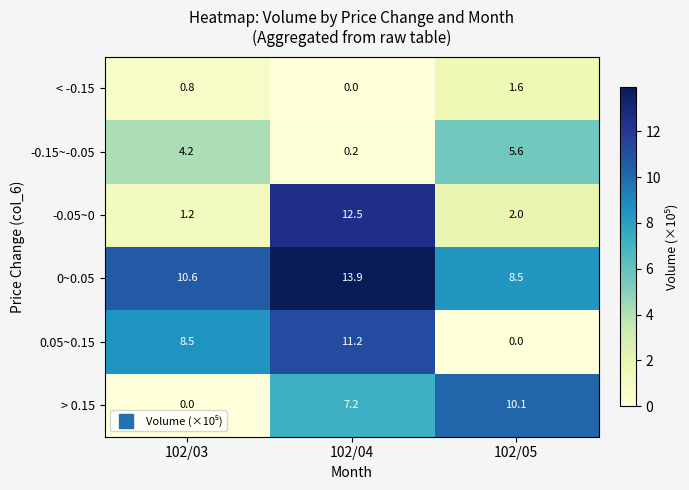

Rank the series at 102/03 from highest to lowest value.

0~0.05, 0.05~0.15, -0.15~-0.05, -0.05~0, < -0.15, > 0.15